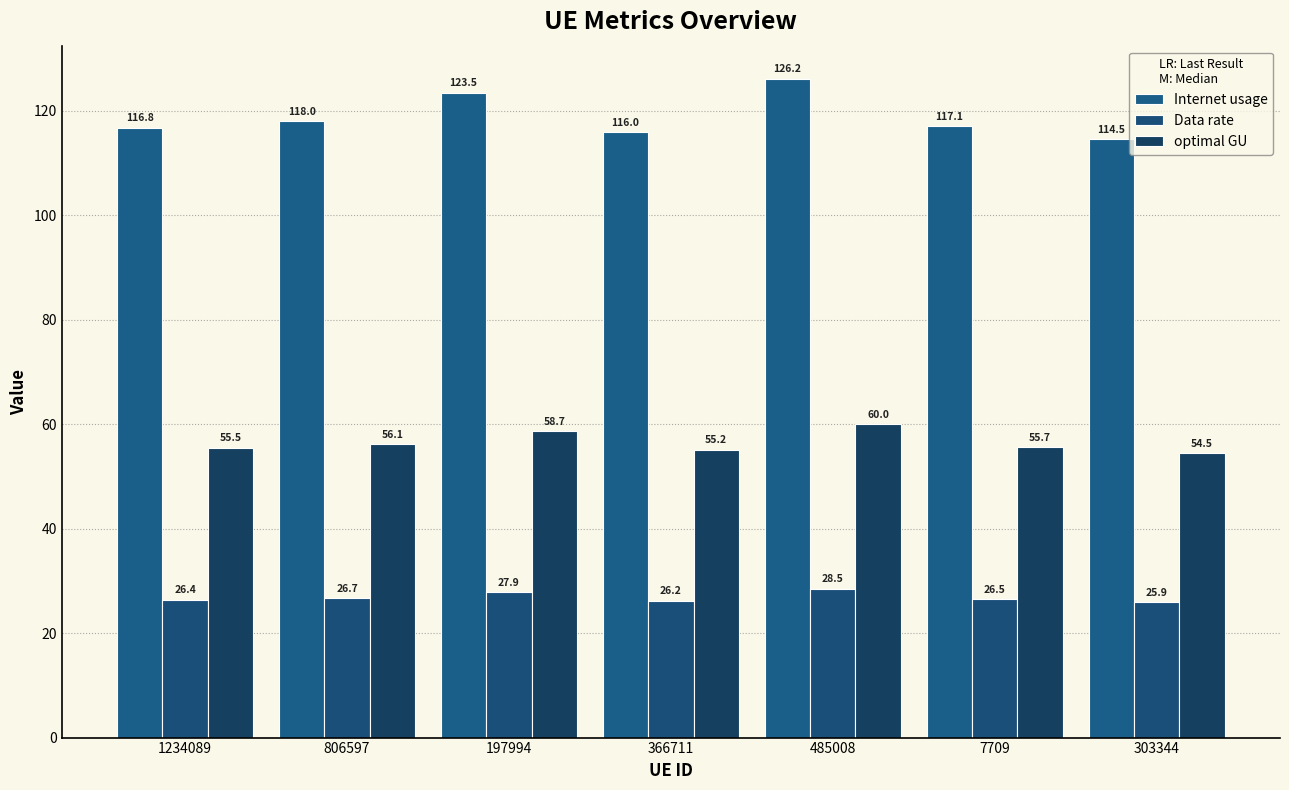

How many bars are there in each group?

3